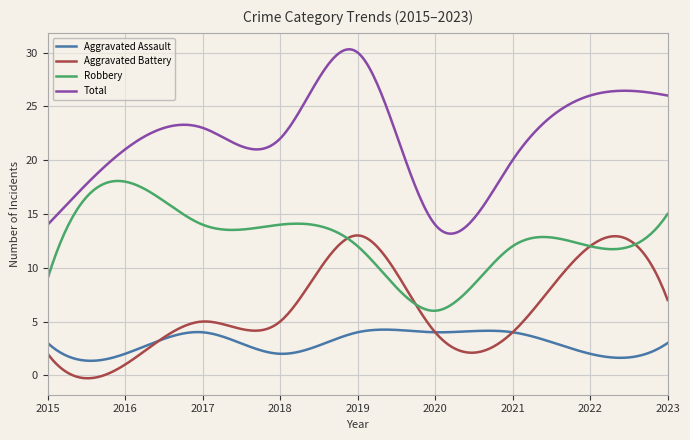

What is the lowest value of the Aggravated Assault series?

1.3